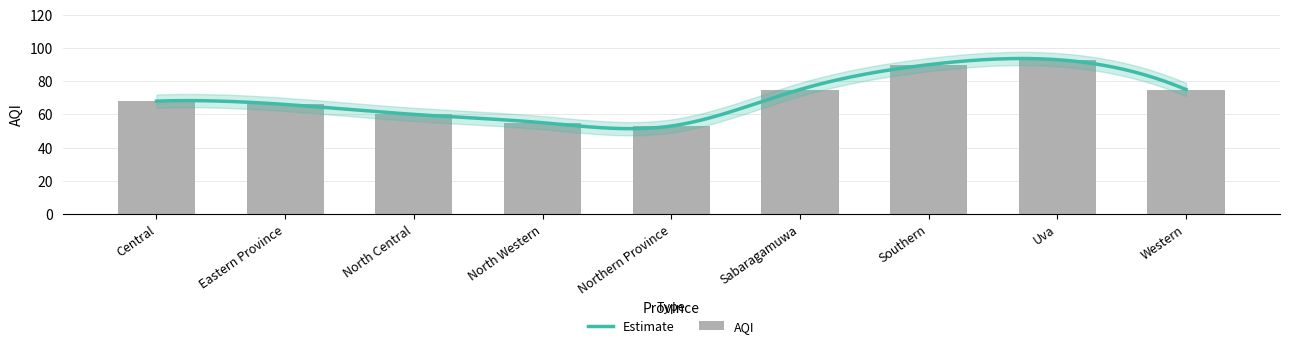

How many data points does each series have?

9